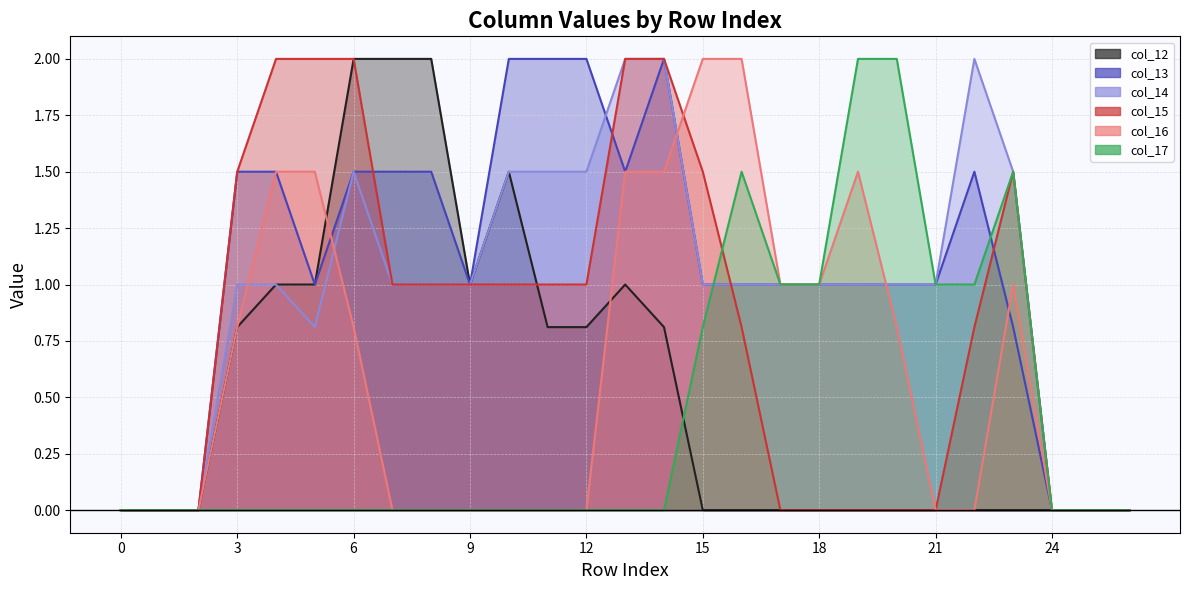

Which has a higher value, 26 or 2?

26